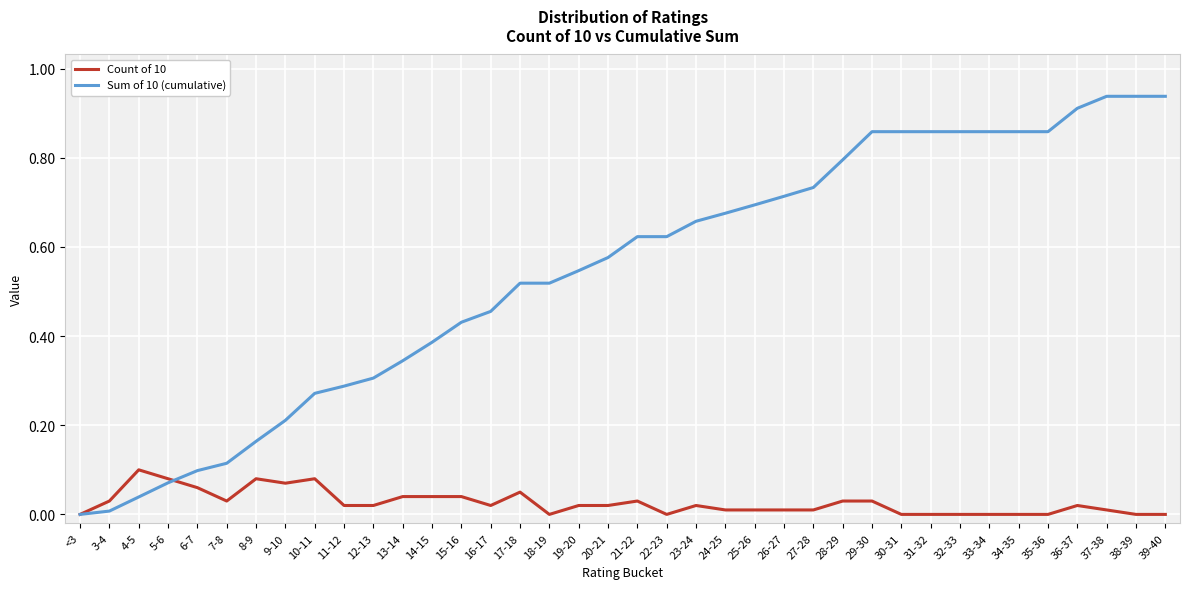

The Sum of 10 (cumulative) series shows 0.5 at 28-29. True or false?

False